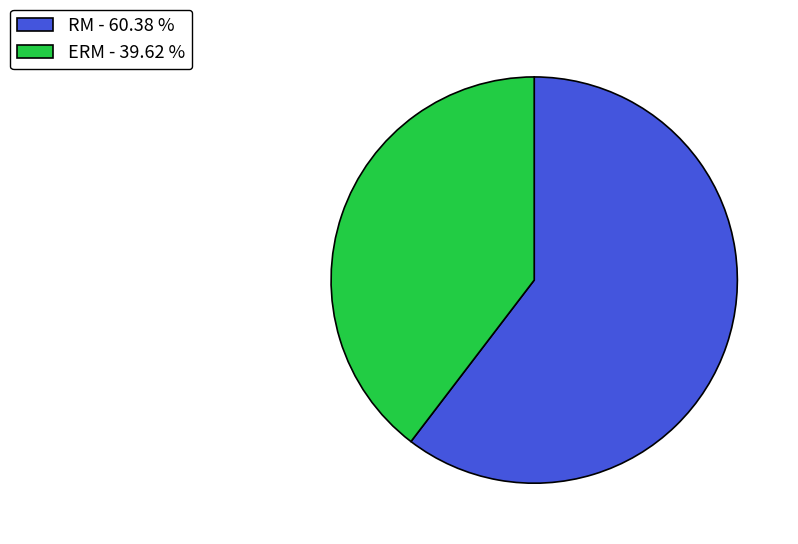

What is the smallest slice in the pie chart?

ERM